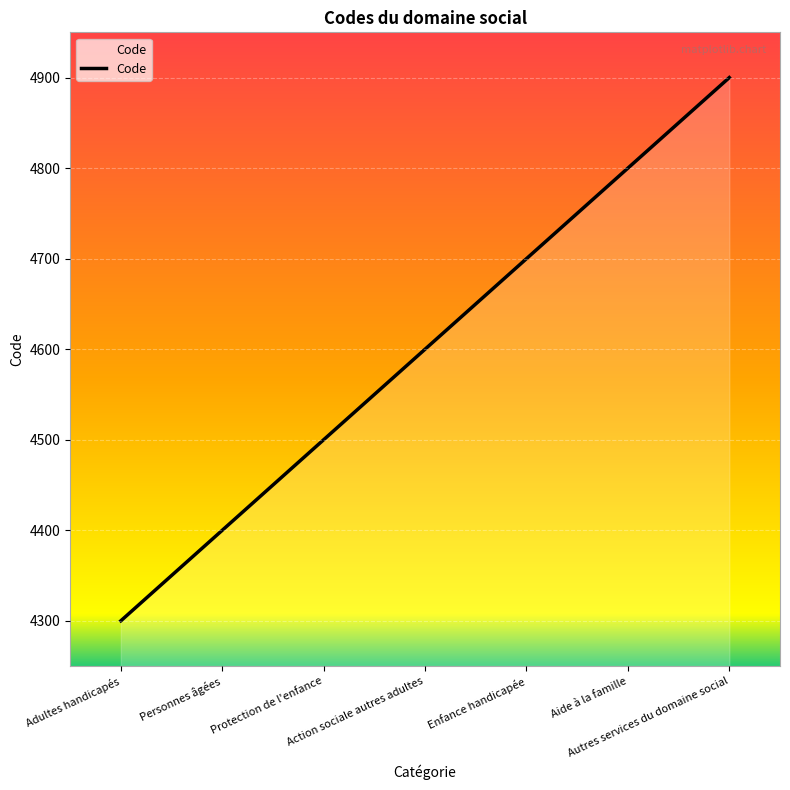

List the labels in order of value, smallest first.

Adultes handicapés, Personnes âgées, Protection de l'enfance, Action sociale autres adultes, Enfance handicapée, Aide à la famille, Autres services du domaine social